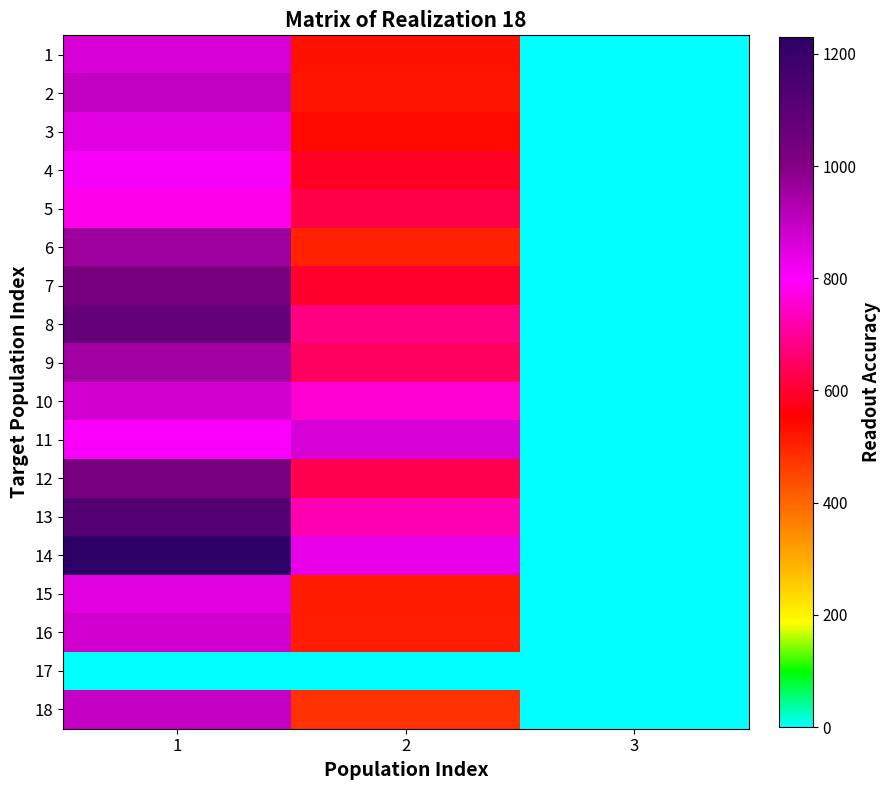

Reading left to right, transcribe all the data shown in this chart.

1: 1=863.3	2=526.5	3=2.0
2: 1=900.0	2=523.1	3=2.0
3: 1=846.7	2=540.0	3=2.0
4: 1=810.0	2=587.2	3=2.0
5: 1=780.0	2=624.4	3=2.0
6: 1=960.0	2=502.9	3=2.0
7: 1=1033.3	2=597.4	3=2.0
8: 1=1076.7	2=678.4	3=2.0
9: 1=950.0	2=648.0	3=2.0
10: 1=873.3	2=756.0	3=2.0
11: 1=806.7	2=864.0	3=2.0
12: 1=1030.0	2=631.1	3=2.0
13: 1=1120.0	2=725.6	3=2.0
14: 1=1230.0	2=837.0	3=2.0
15: 1=850.0	2=513.0	3=2.0
16: 1=873.3	2=509.6	3=2.0
17: 1=0.0	2=0.0	3=0.0
18: 1=896.7	2=479.2	3=2.0